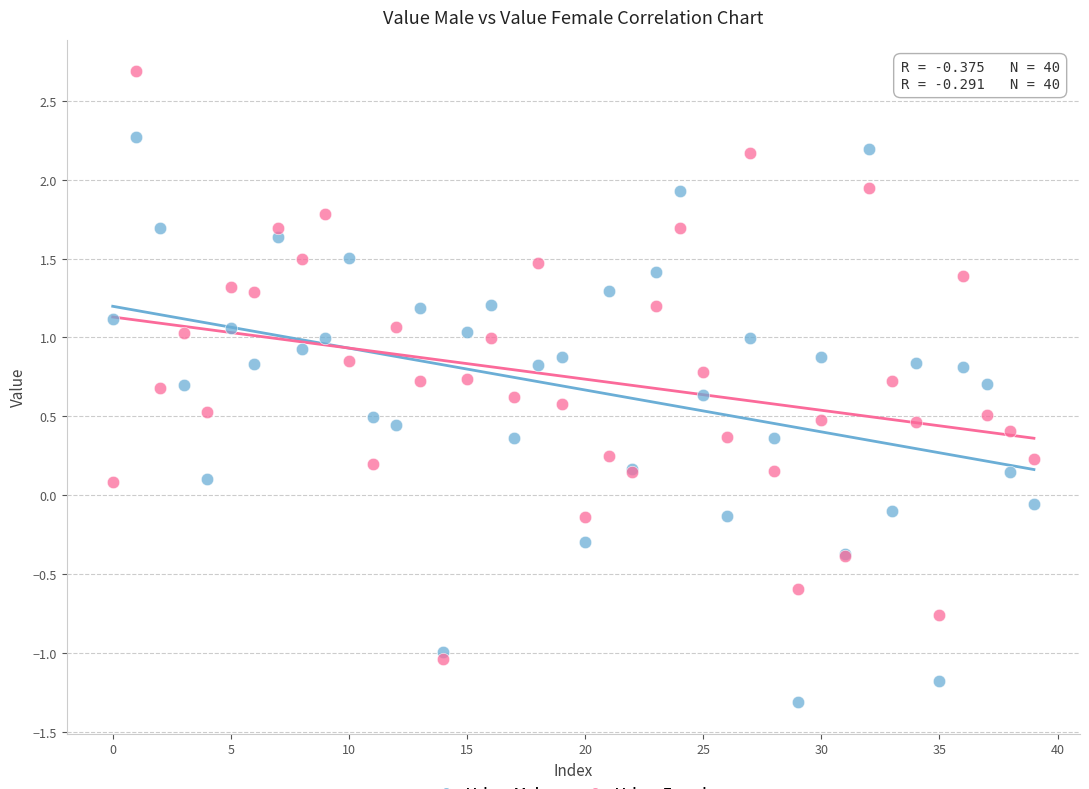

Which series reaches the maximum Y coordinate?

Value_Female